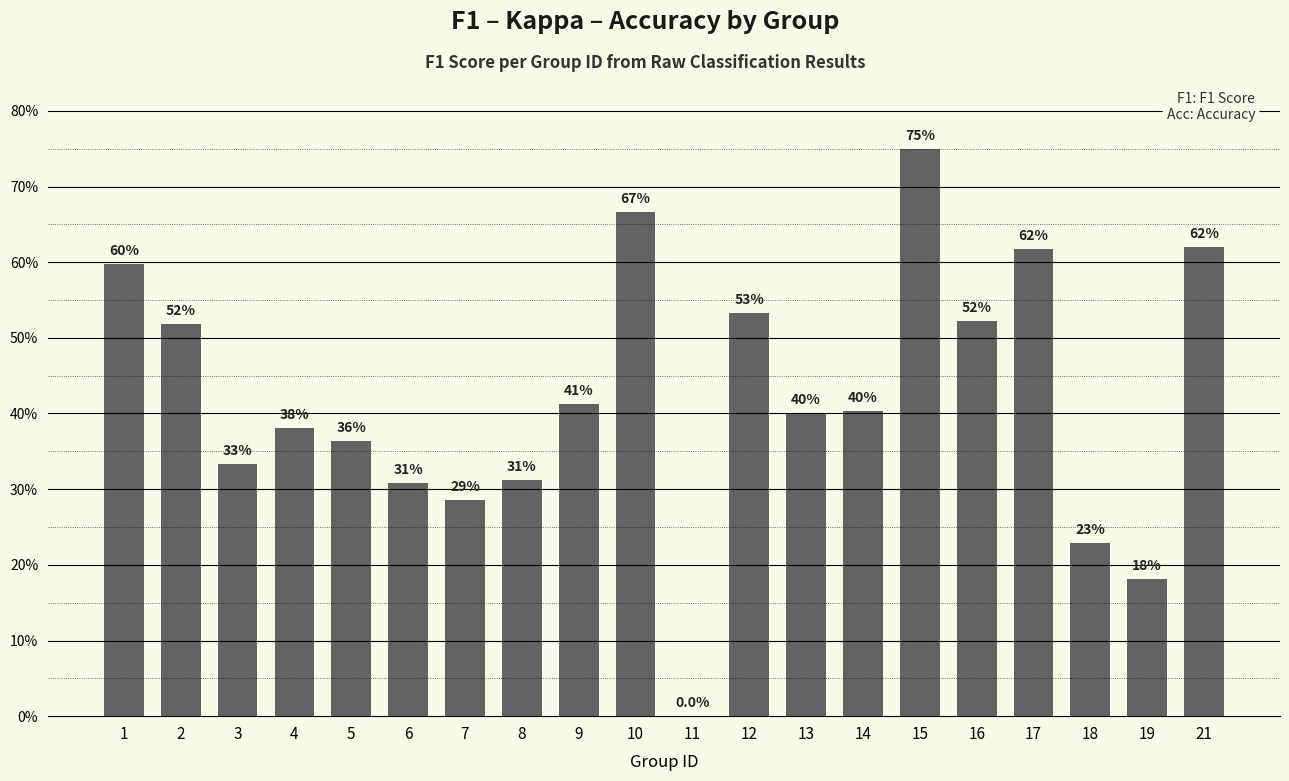

What is the value of the 7th bar from the left?

0.3